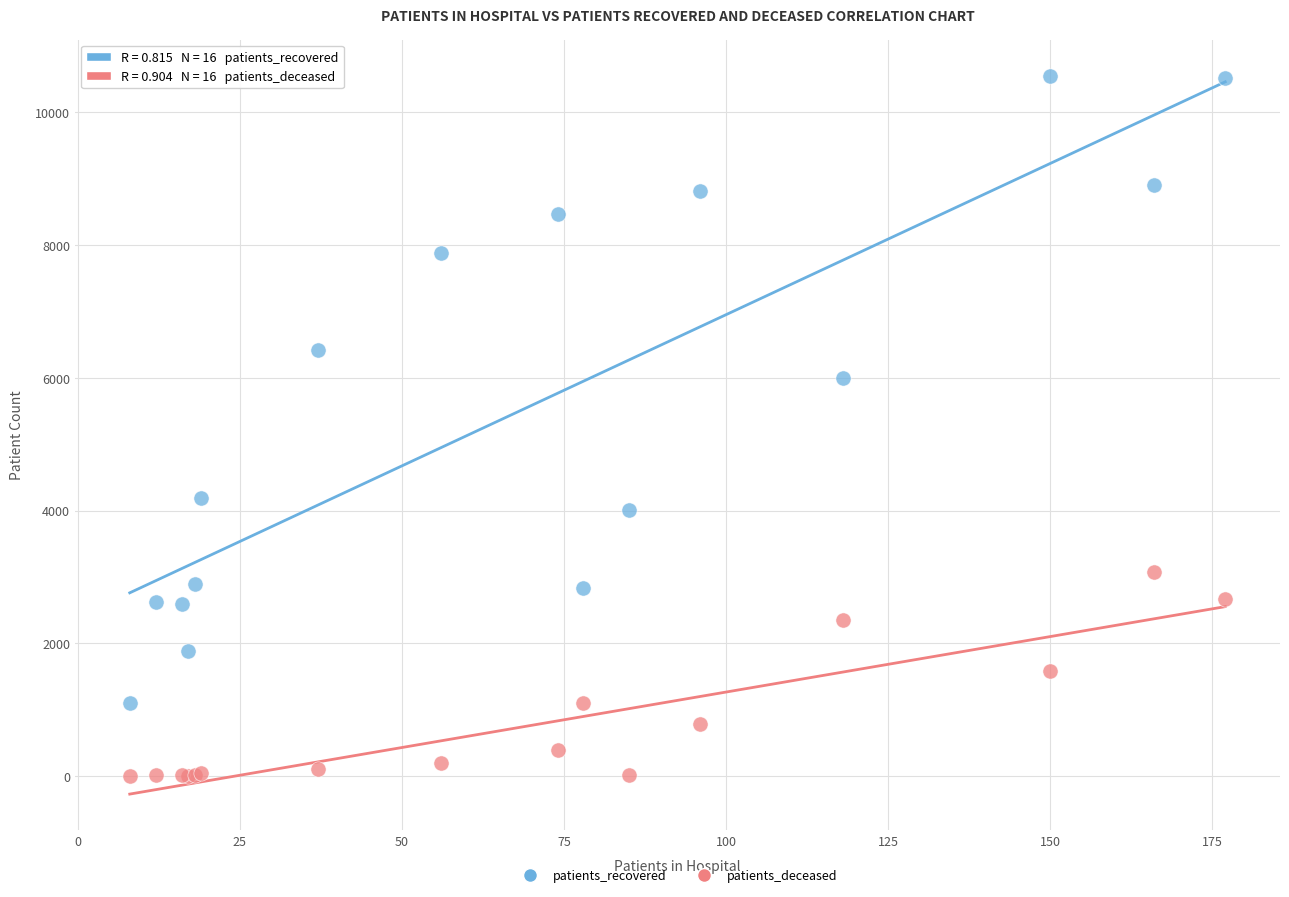

Which series reaches the maximum Y coordinate?

patients_recovered